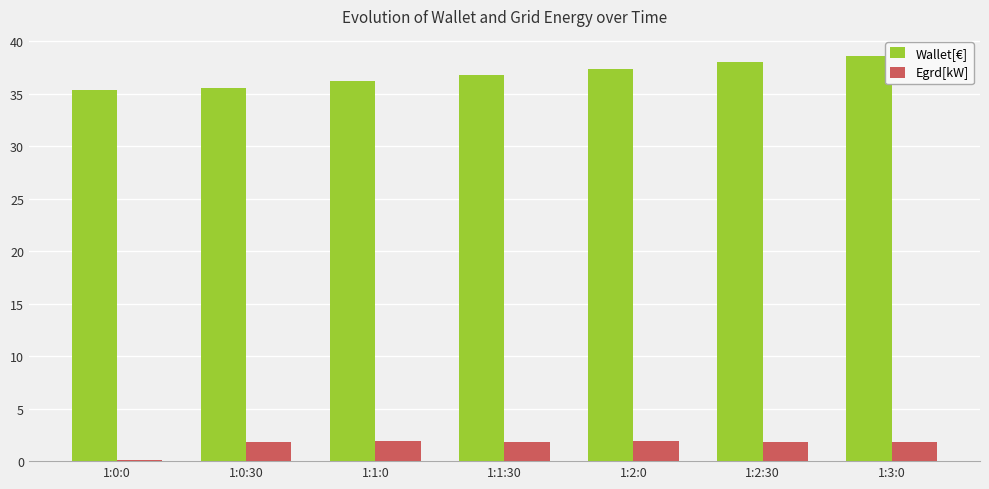

Where does the Egrd[kW] series first go above 1?

1:0:30